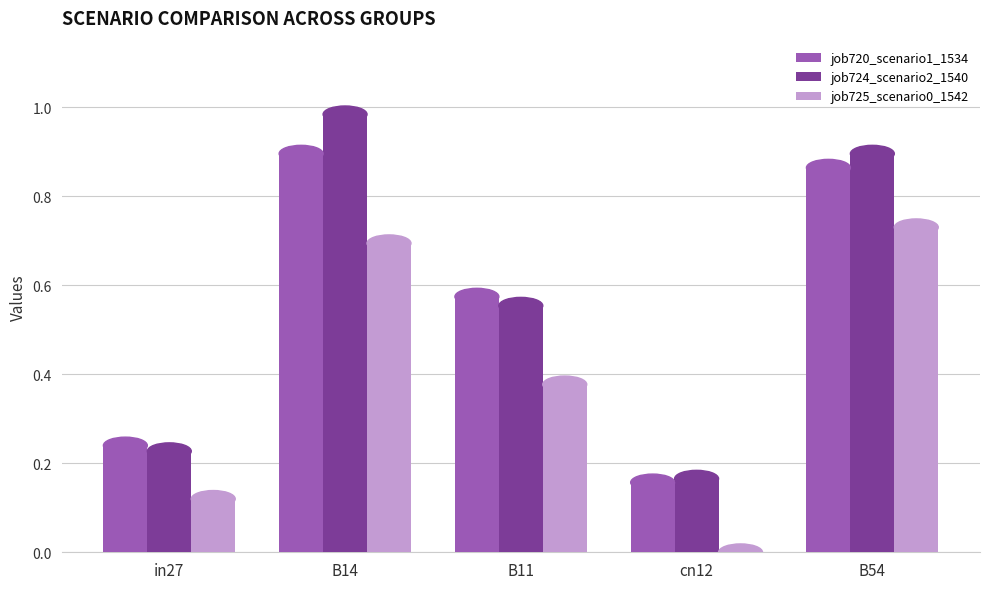

At which category does the chart reach its peak across all series?

B14